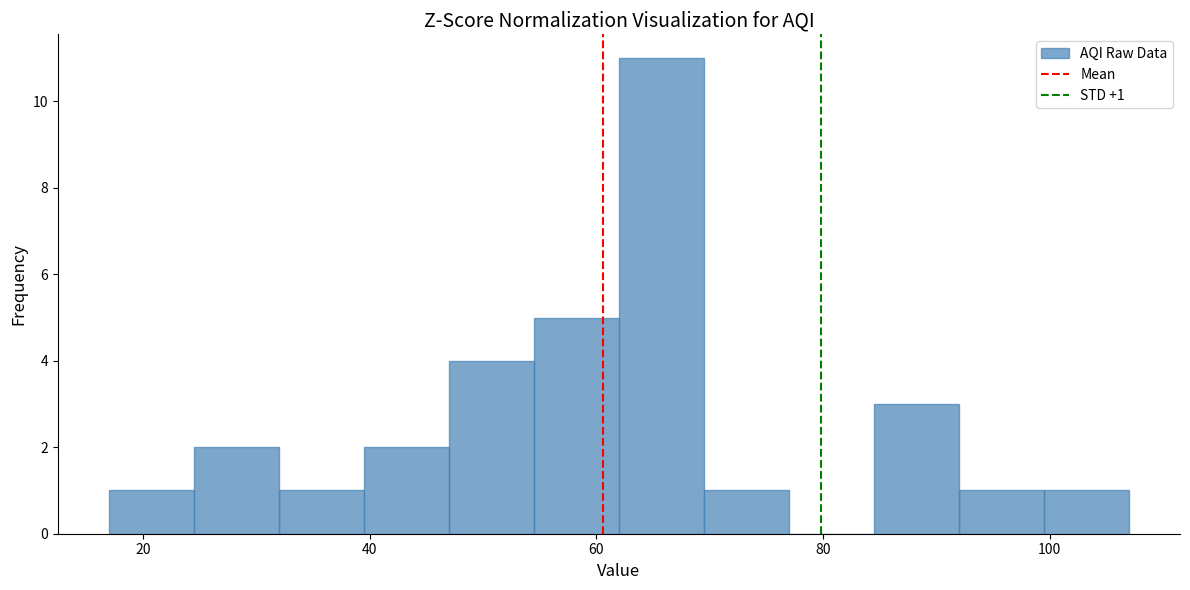

Around what value on the x-axis is the tallest bar? Give the approximate position of its centre, as read against the axis.

66